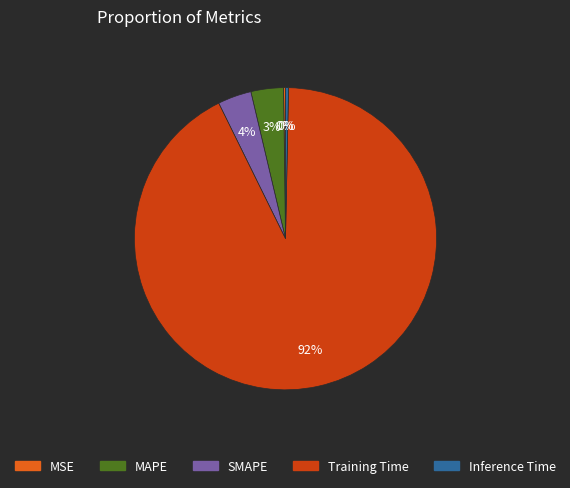

Is the sum of MAPE and Training Time greater than half?

Yes